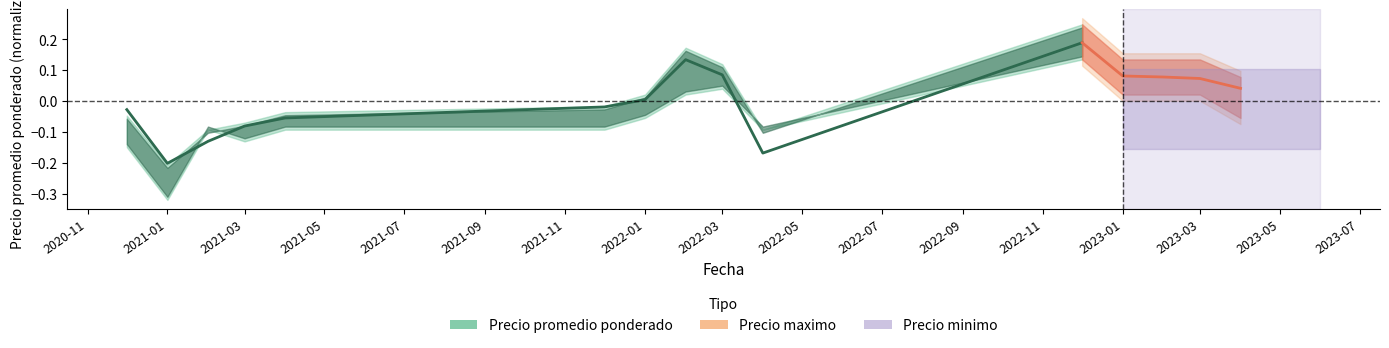

What is the minimum value shown in the chart?

-0.2